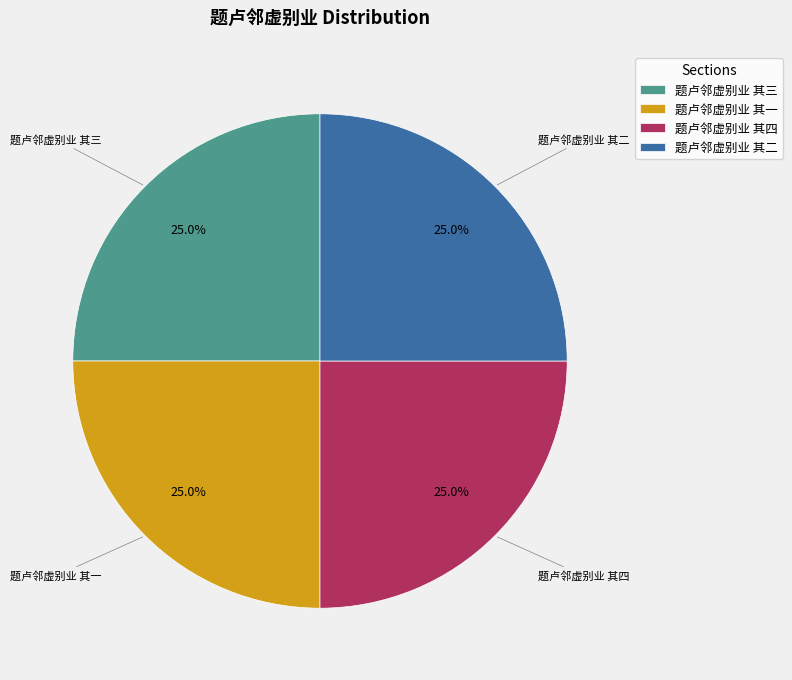

What portion of the pie excludes 题卢邻虚别业 其一?

75.0%